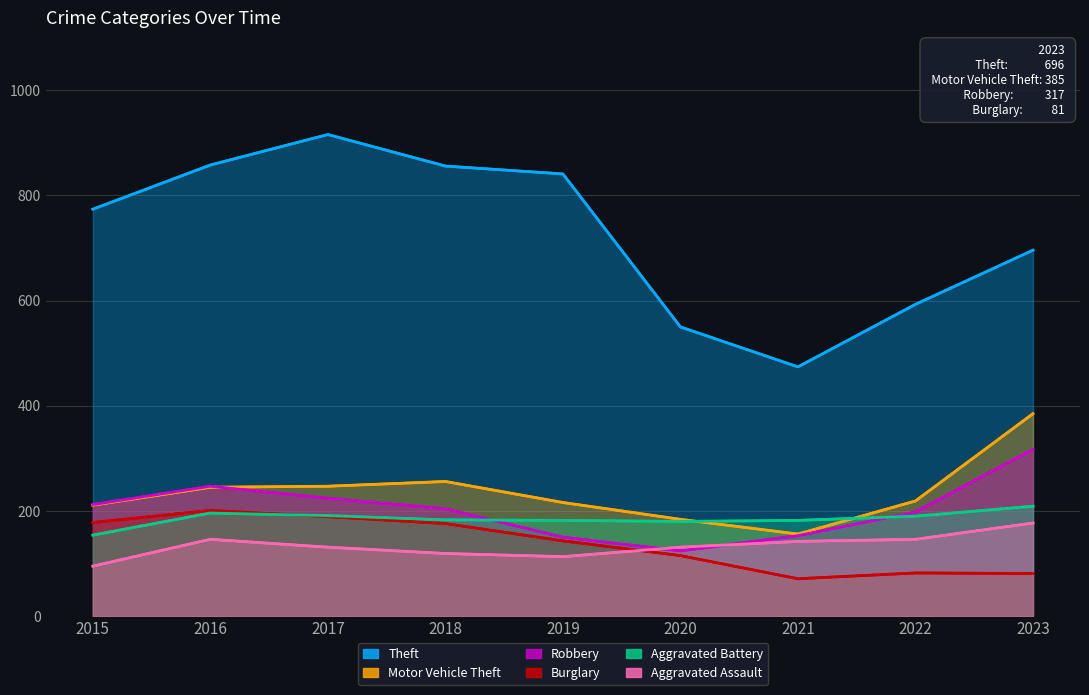

What is the total value across all series at 2019?

1645